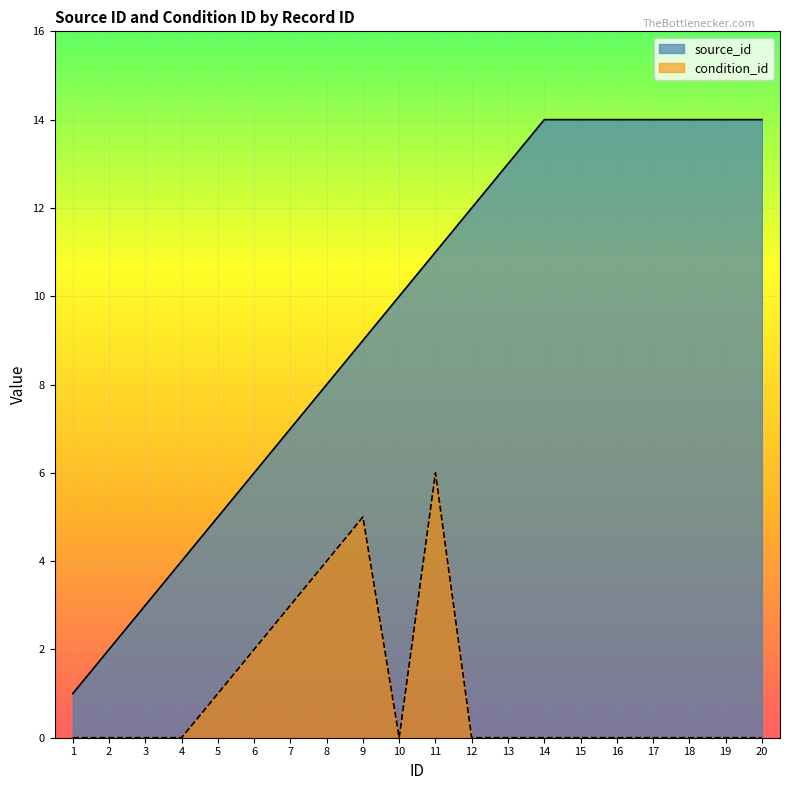

True or false: condition_id and source_id intersect in this chart.

False